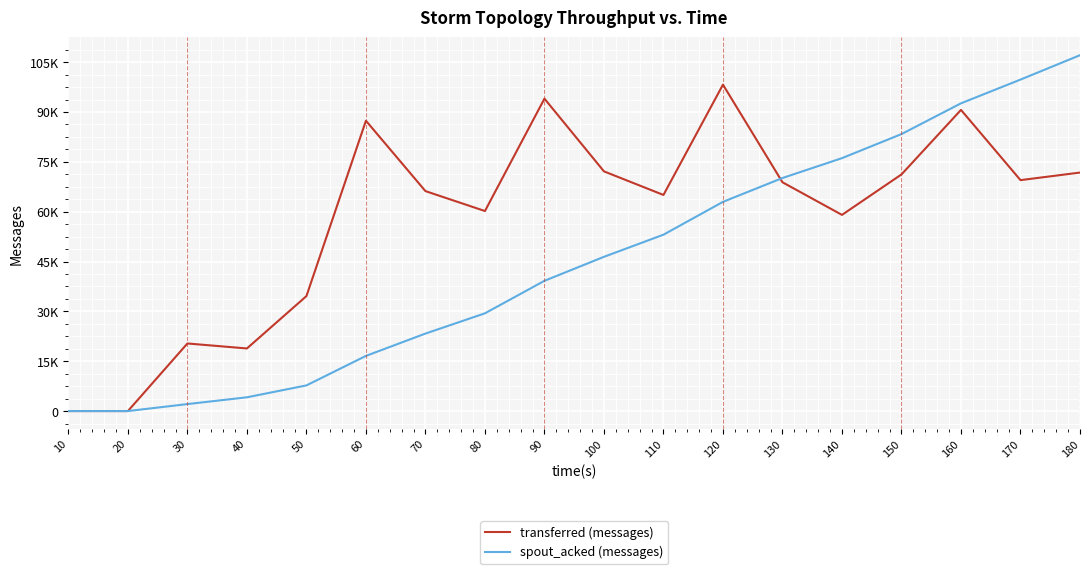

Reading left to right, transcribe all the data shown in this chart.

transferred (messages): 0	0	20340	18840	34600	87380	66200	60200	94020	72140	65040	98240	68860	59040	71220	90640	69500	71780
spout_acked (messages): 0	0	2100	4140	7720	16600	23320	29420	39200	46420	53080	62960	70140	76120	83360	92620	99760	107100